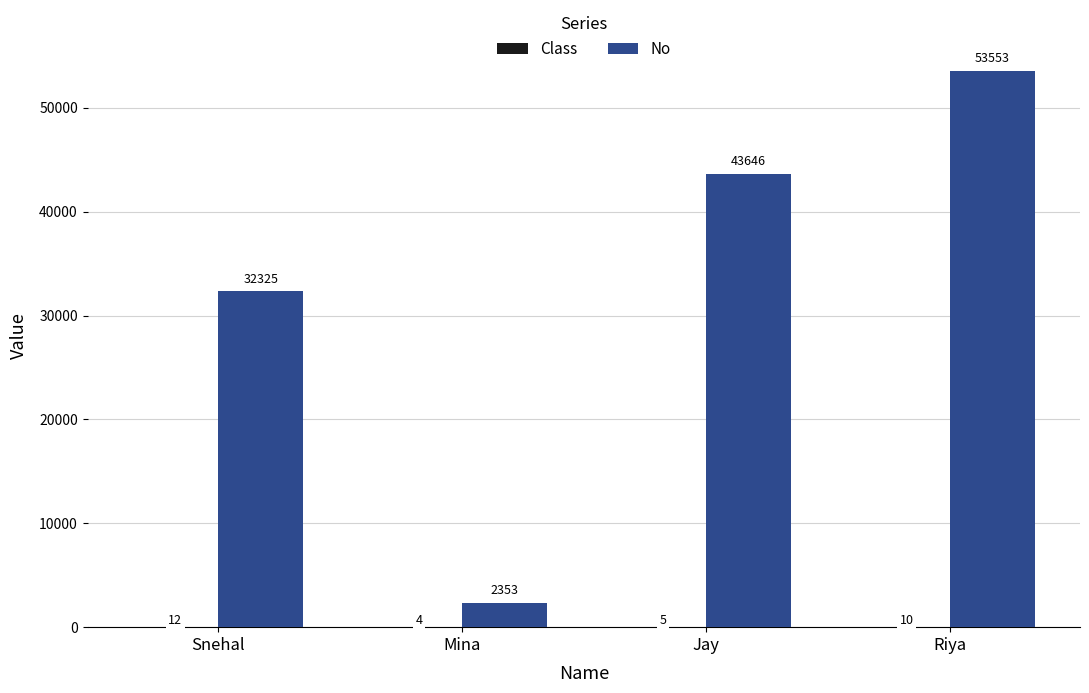

At which label is No closest to 27953?

Snehal